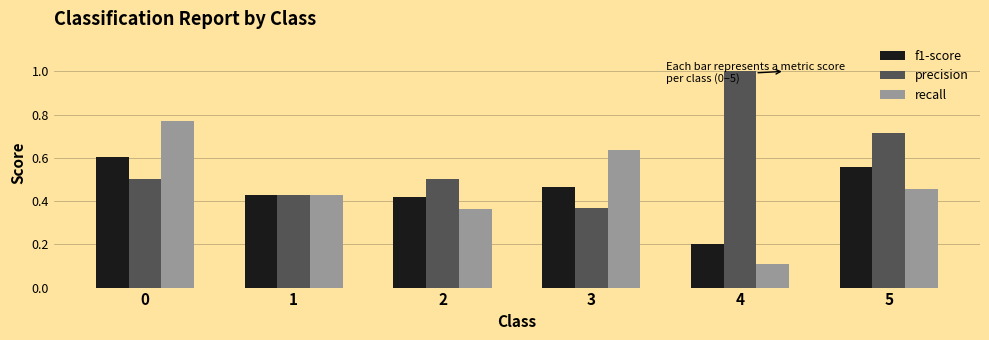

What is the difference between the second highest and second lowest values in the precision series?

0.3